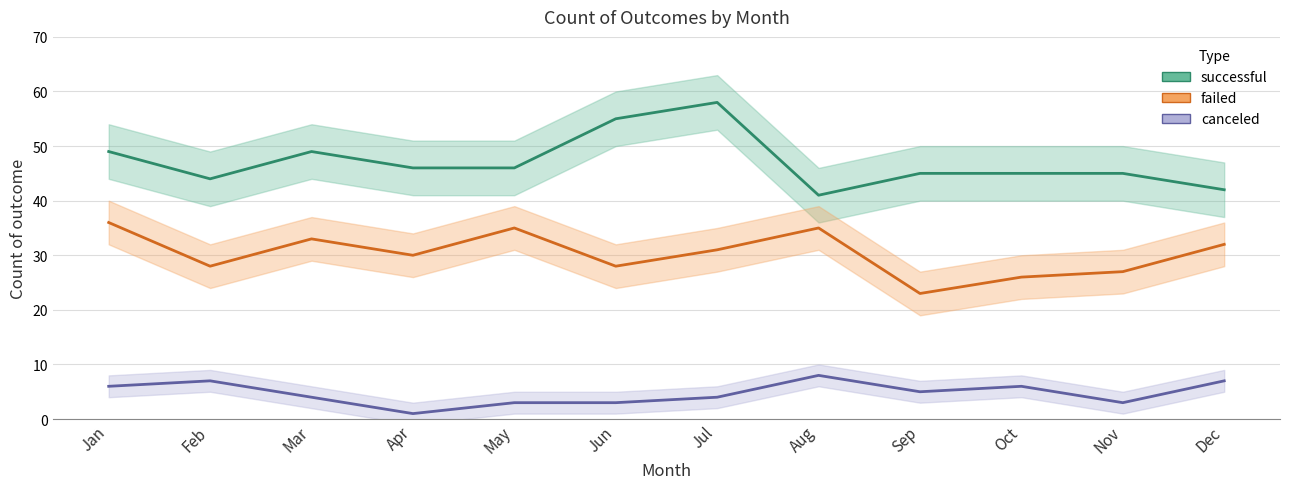

How many interior local peaks does the failed series have?

3